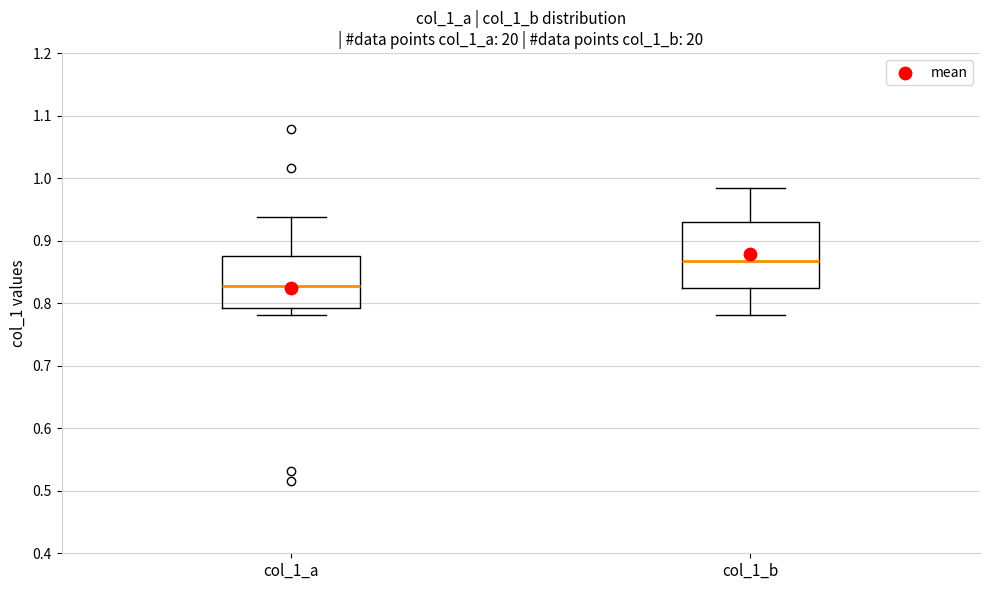

Which box's median line is the lowest?

col_1_a